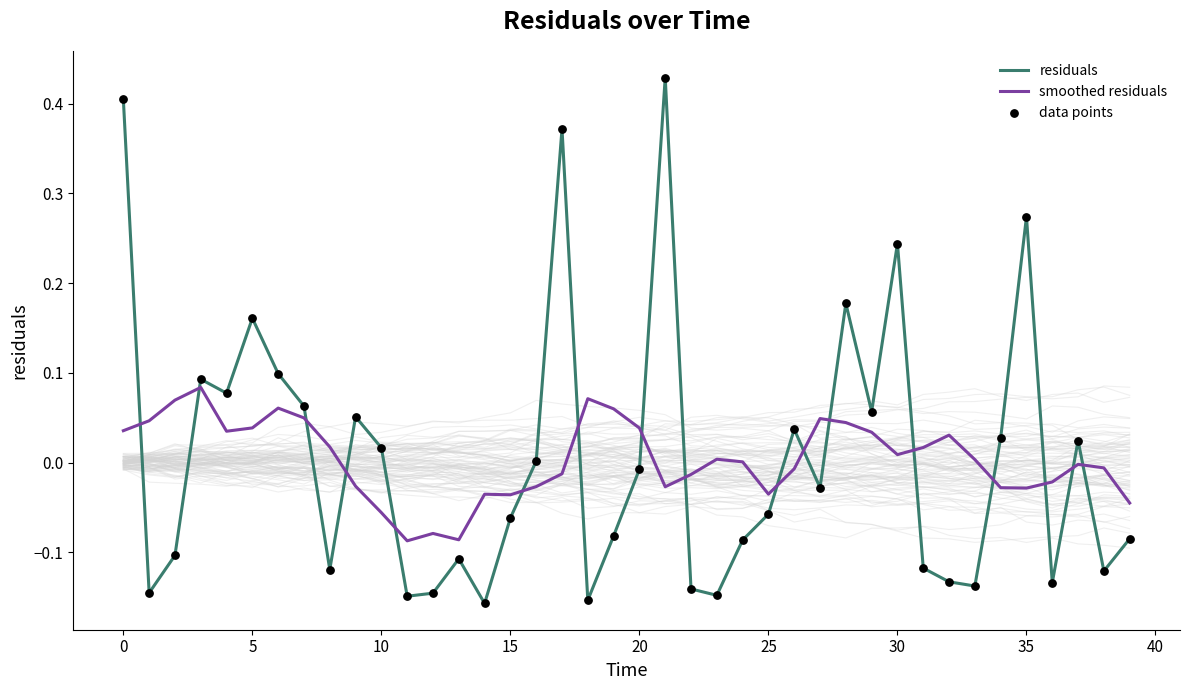

Which series ends up on top after the final intersection of residuals and smoothed residuals?

smoothed residuals